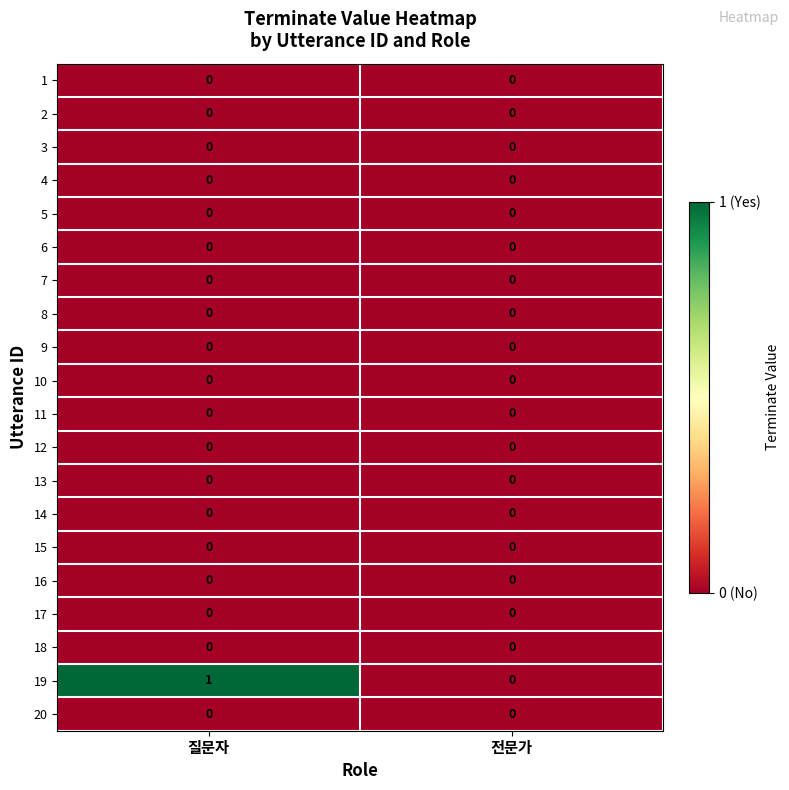

Between 질문자 and 전문가, which series saw the biggest shift?

19